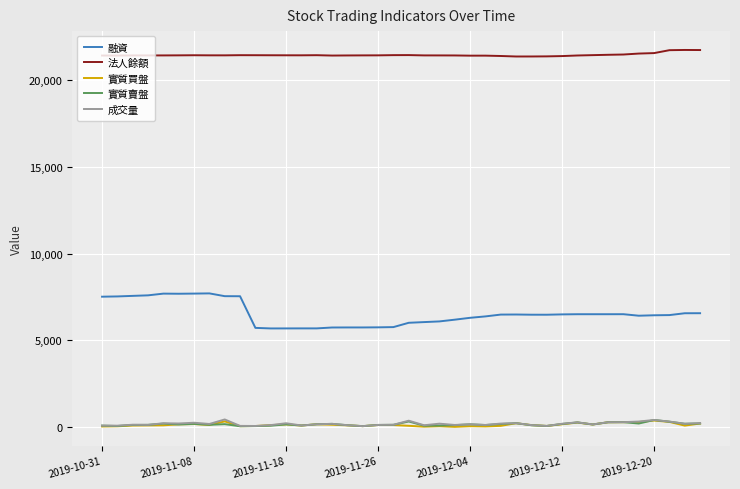

What is the maximum value shown in the chart?

21753